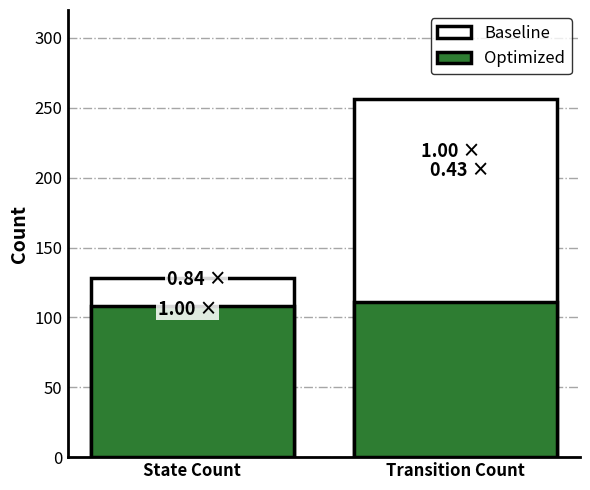

Which category has the highest value across all series?

Transition Count